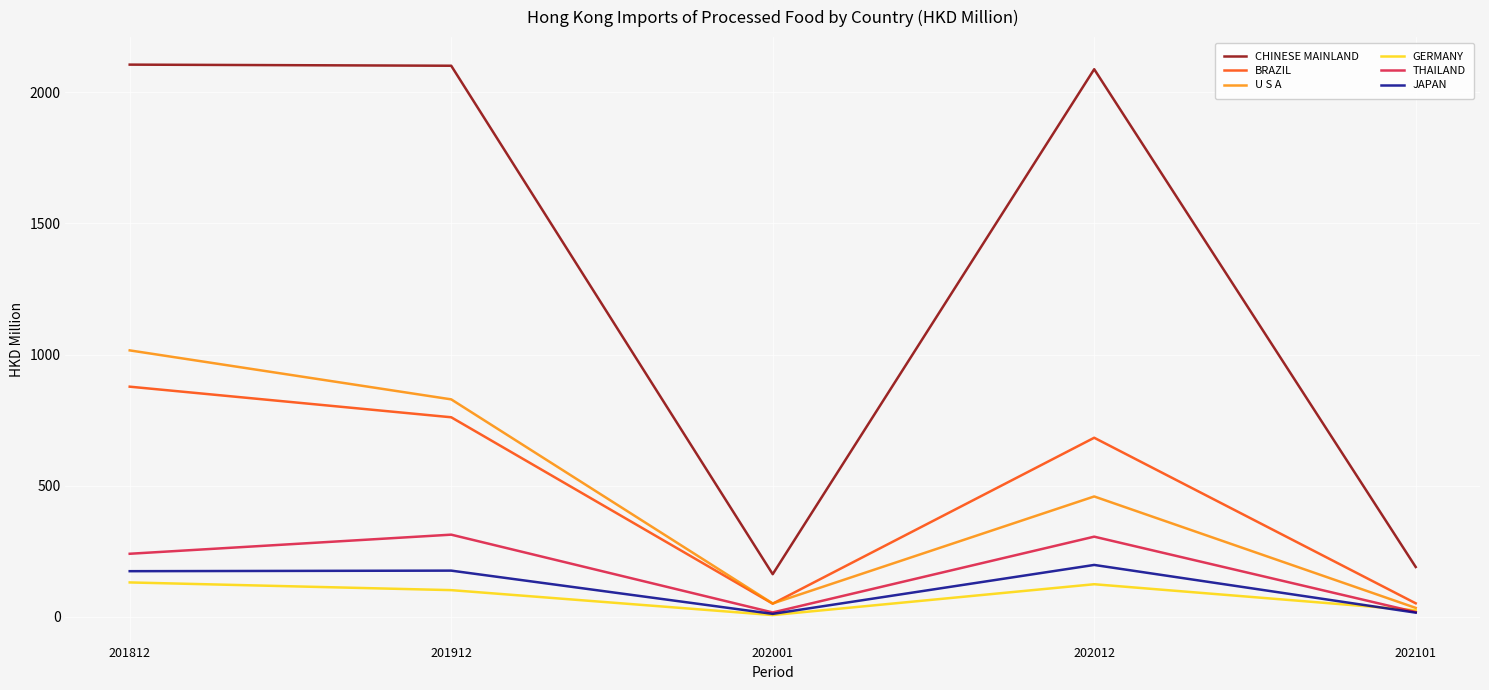

What is the difference between the highest and lowest values at 201912?

1999.7